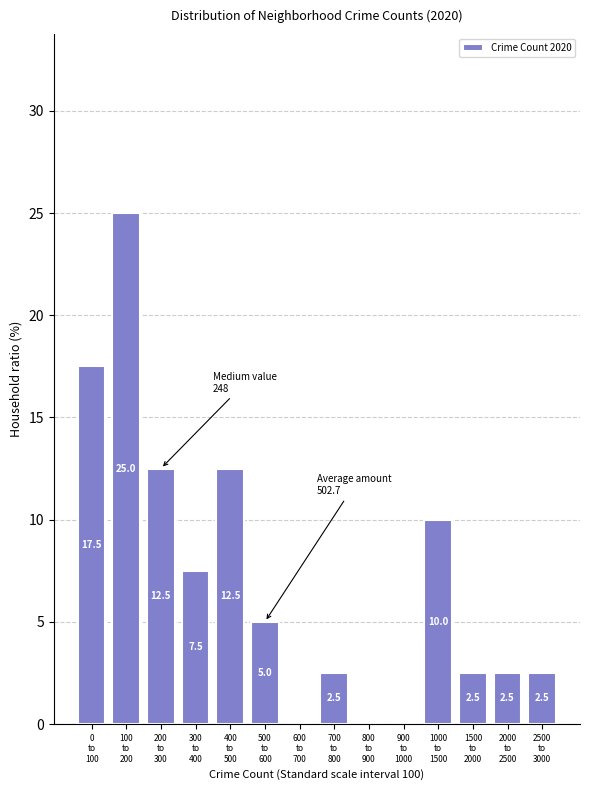

What is the maximum value shown in the chart?

25.0